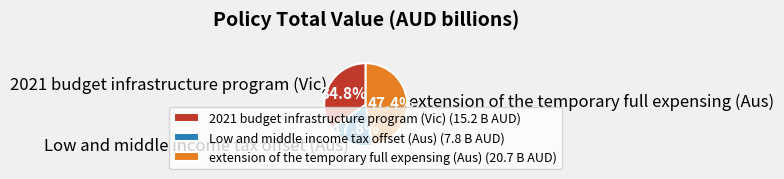

Is the sum of 2021 budget infrastructure program (Vic) and extension of the temporary full expensing (Aus) greater than half?

Yes